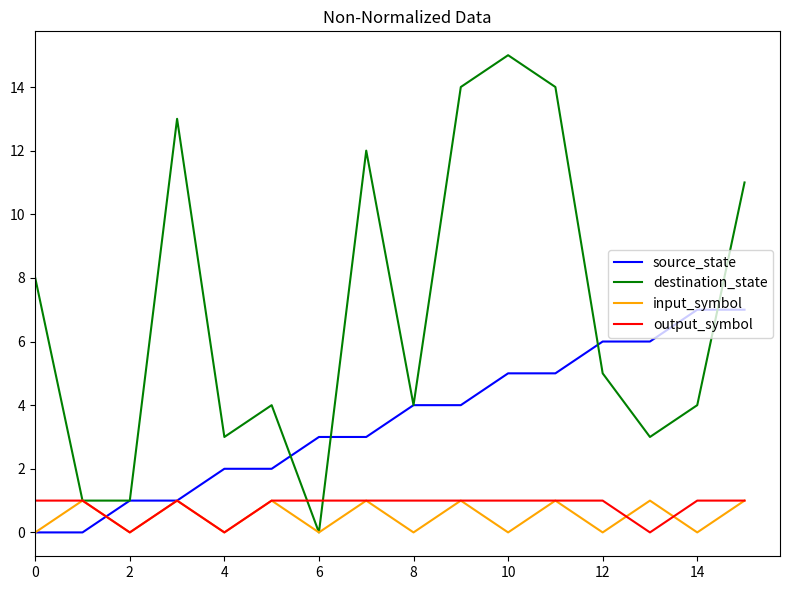

Does the chart have visible grid lines?

No